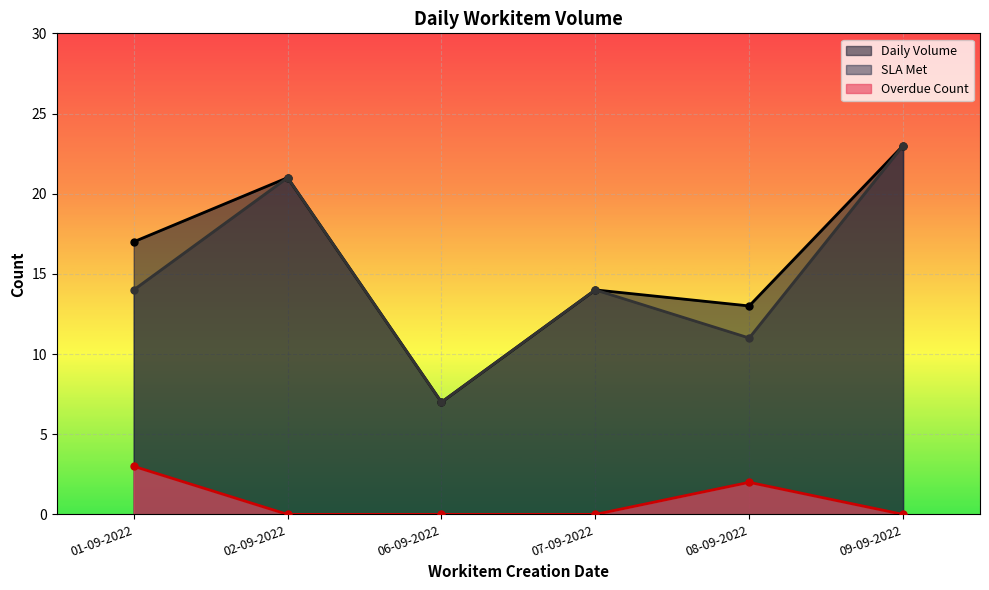

What is the difference between the Daily Volume values at 08-09-2022 and 01-09-2022?

4